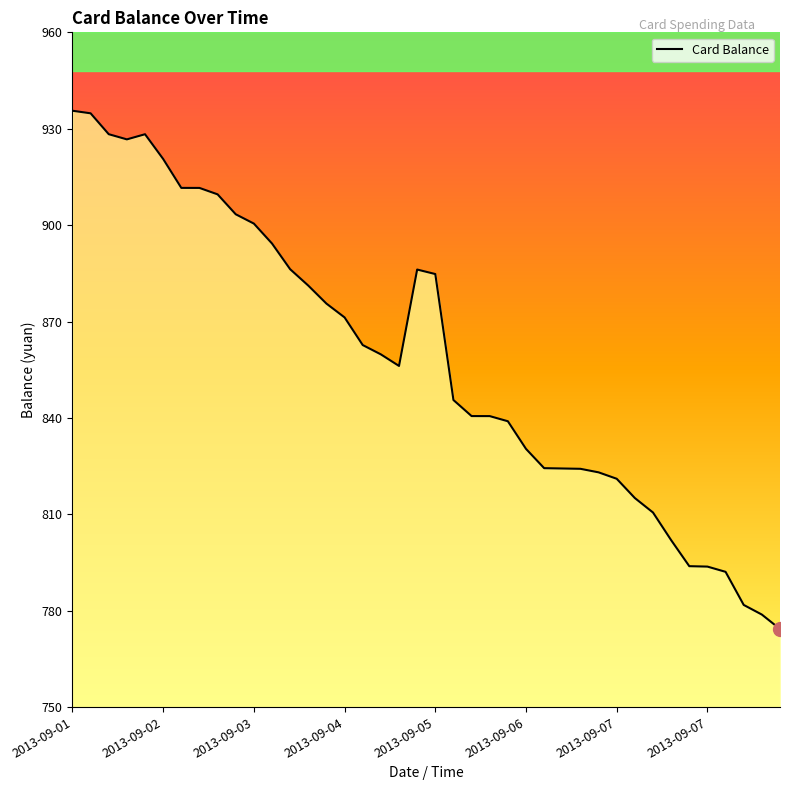

Count the number of values greater than 859.

20